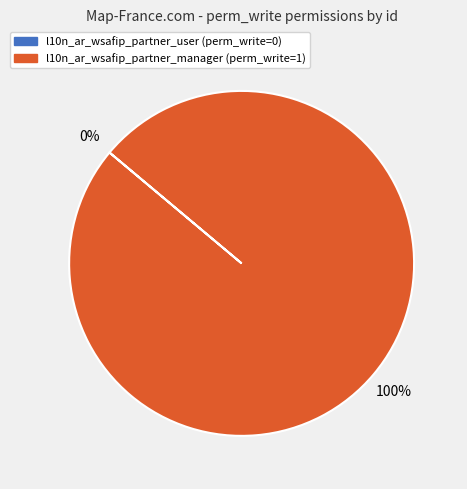

Between l10n_ar_wsafip_partner_user and l10n_ar_wsafip_partner_manager, which is larger?

l10n_ar_wsafip_partner_manager